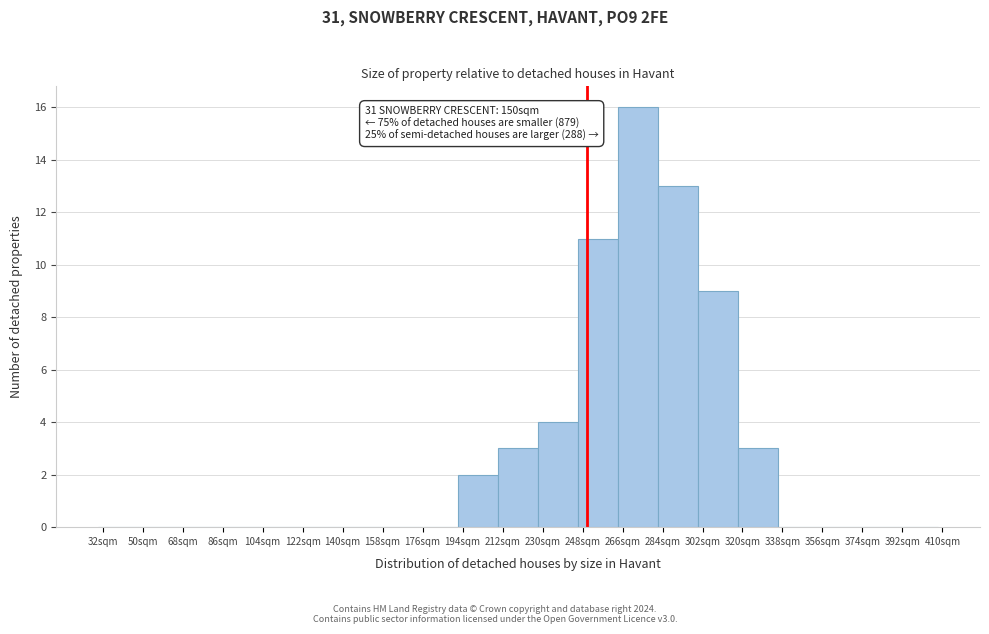

Which range on the x-axis has the tallest bar?

264 to 282